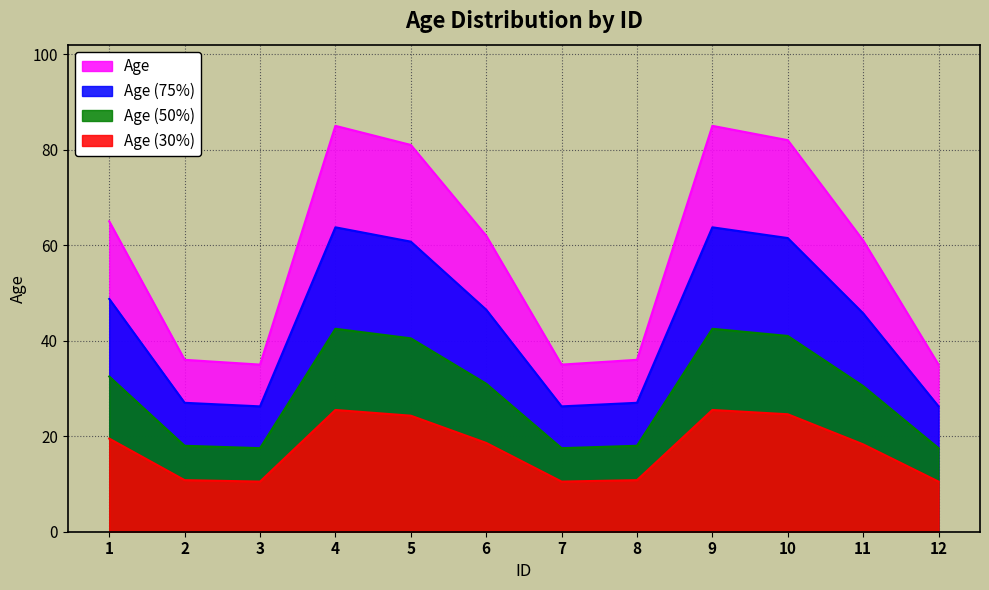

True or false: there are more than 2 points higher than both neighbors.

False